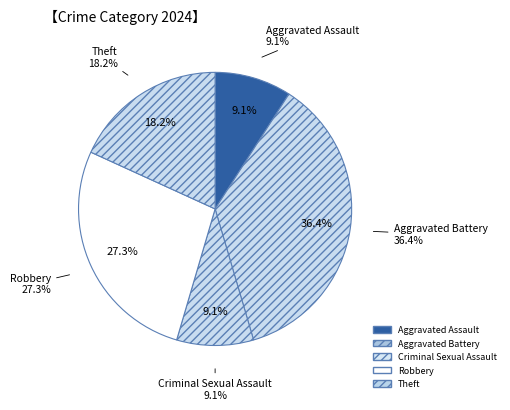

To the nearest percent, what percentage of the pie is Theft?

18%